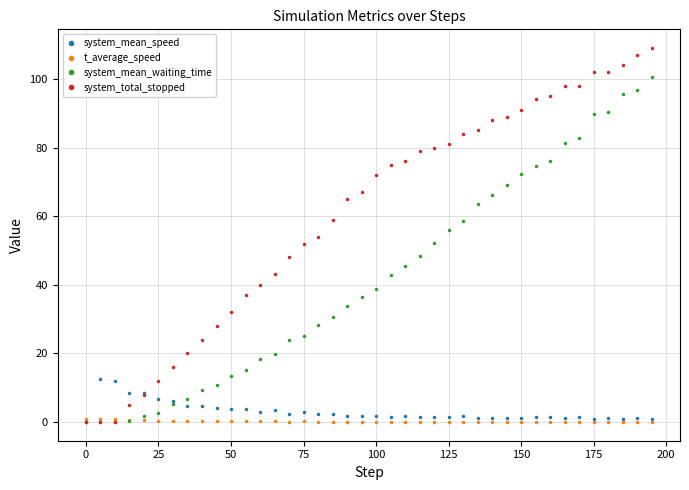

What is the average value of the system_mean_speed series?

3.0